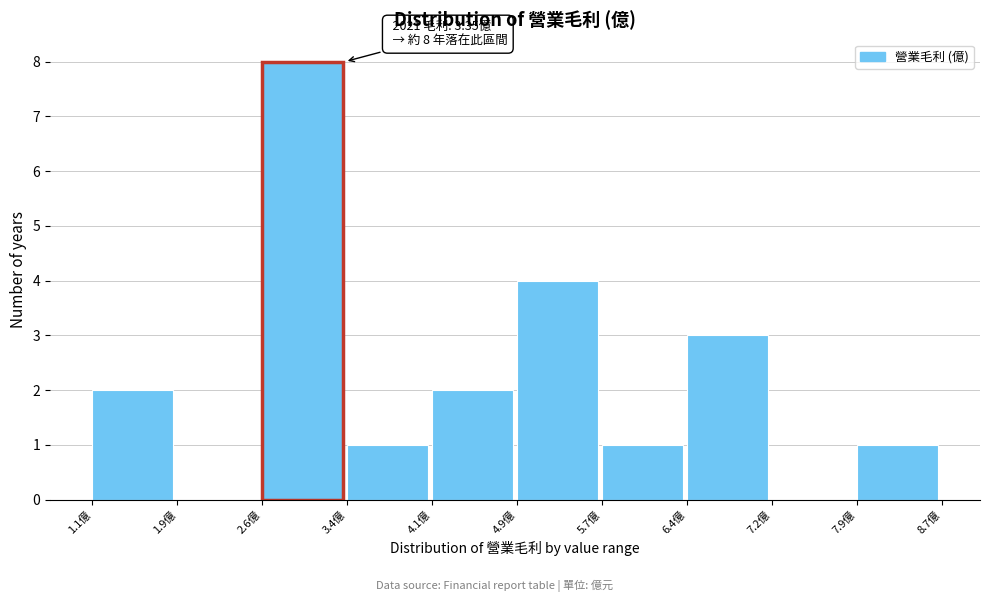

Which range on the x-axis has the tallest bar?

2.61 to 3.37